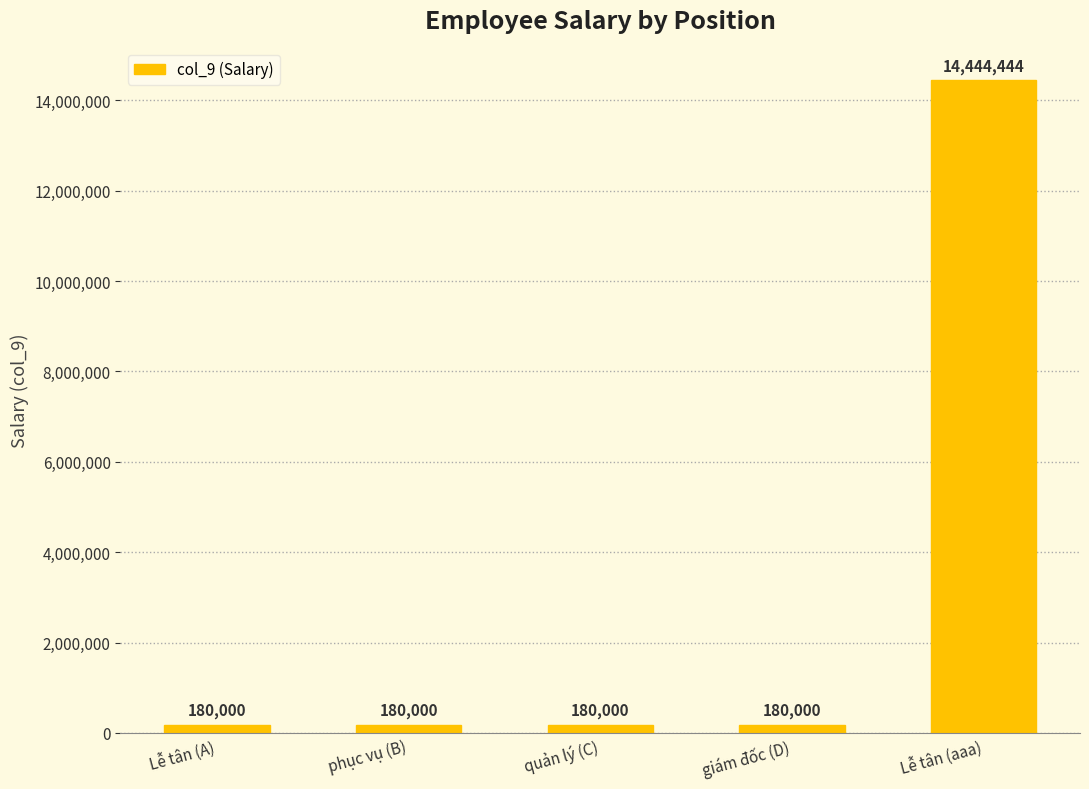

Reading right to left, extract all data points from this chart.

Lễ tân (aaa)=14444444	giám đốc (D)=180000	quản lý (C)=180000	phục vụ (B)=180000	Lễ tân (A)=180000